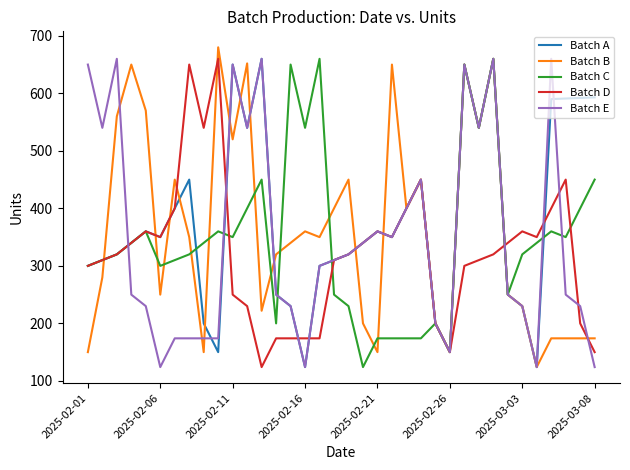

True or false: Batch A has more than 0 points higher than both neighbors.

True